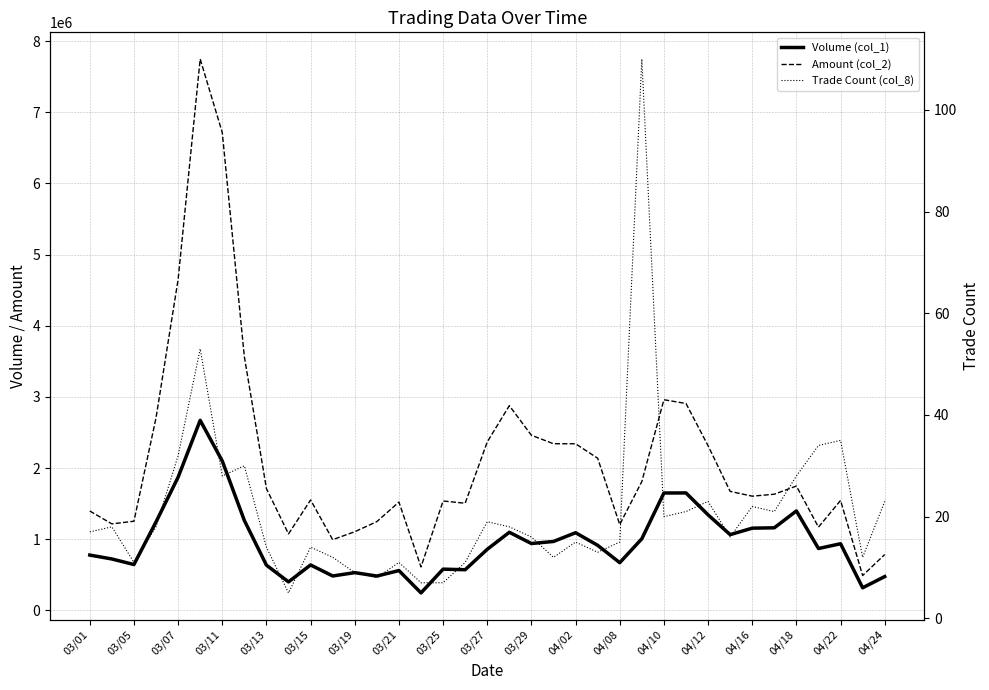

What is the difference between the highest and lowest values at 03/15?

1551996